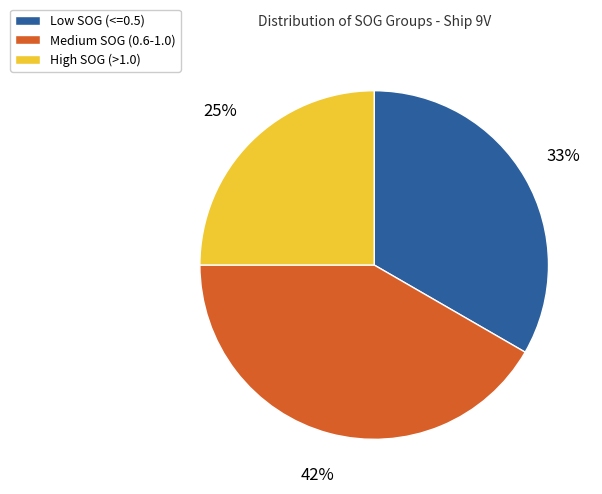

Is the sum of Medium SOG (0.6-1.0) and Low SOG (<=0.5) greater than half?

Yes